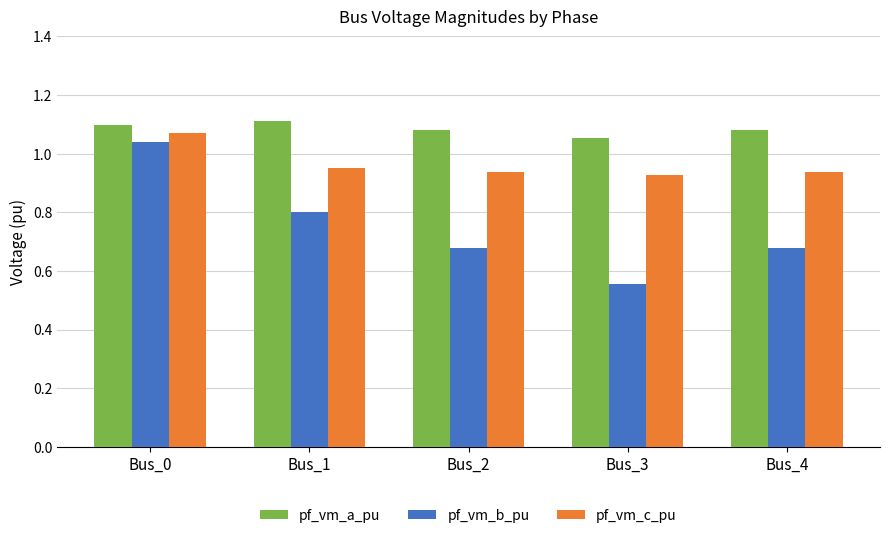

What is the total value across all series at Bus_1?

2.9